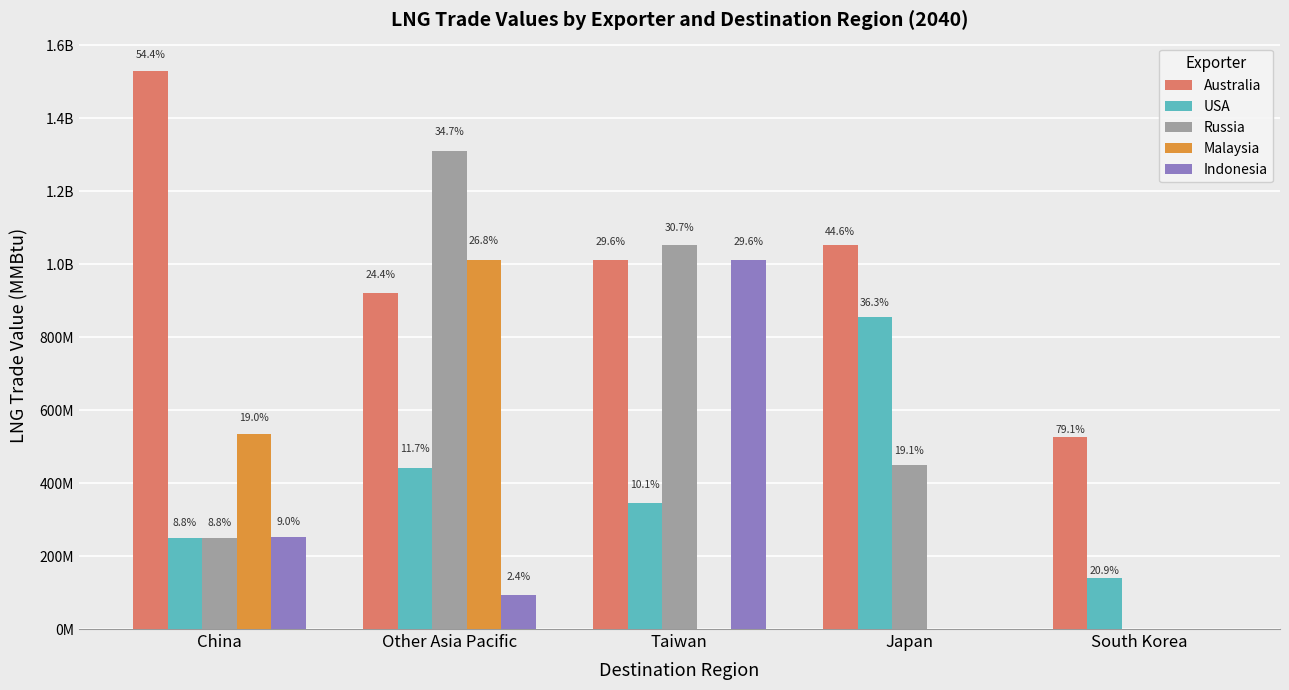

What are all the series names shown in the legend?

Australia, USA, Russia, Malaysia, Indonesia